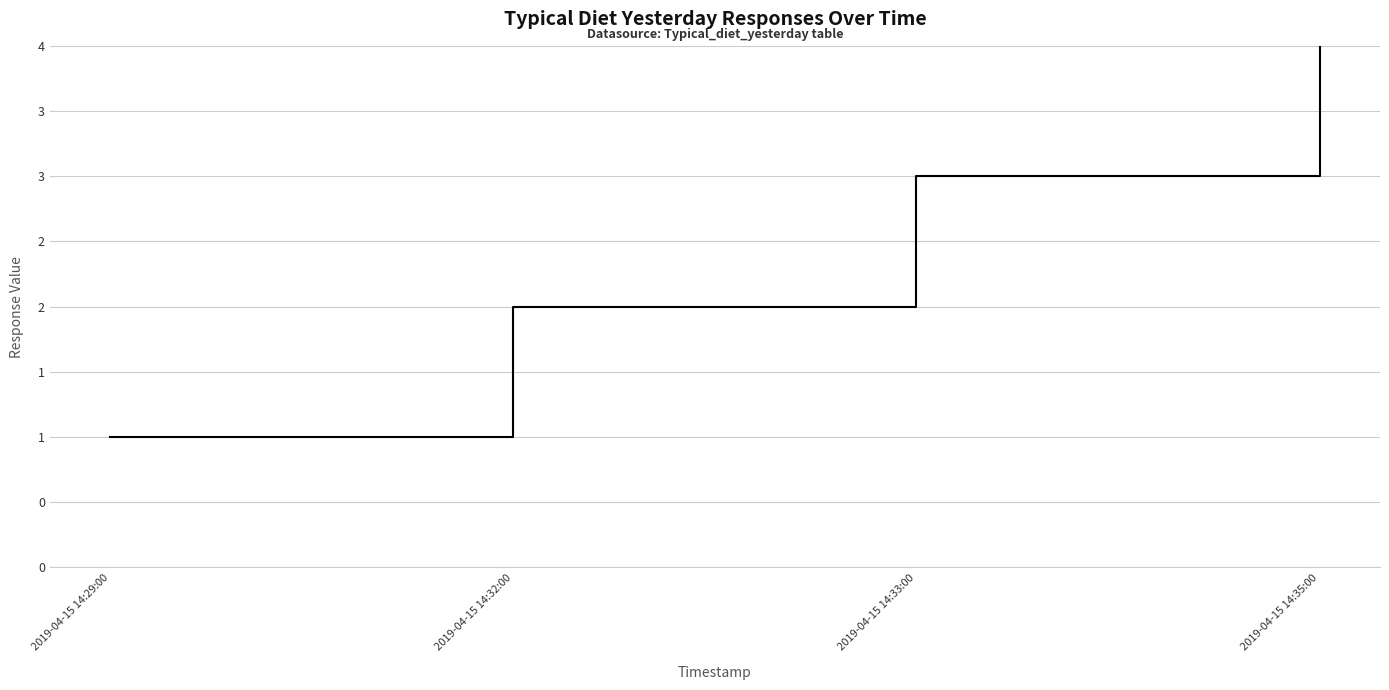

What is the difference between the second highest and second lowest values?

1